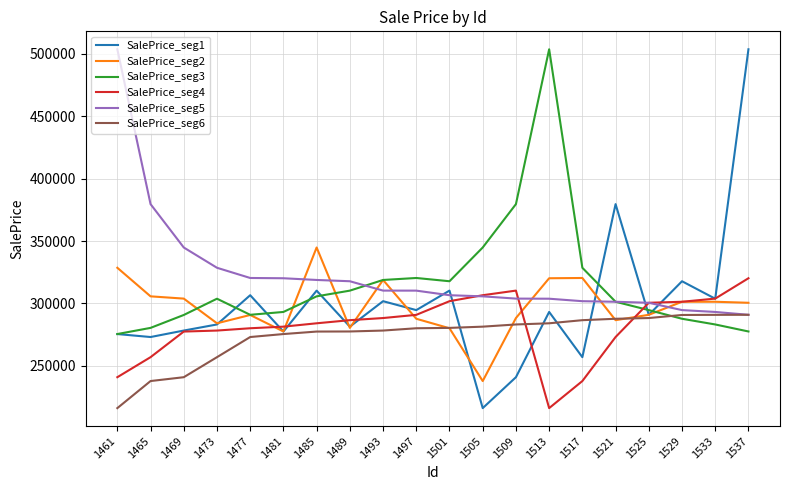

What is the sum of all SalePrice_seg6 values?

5477992.8